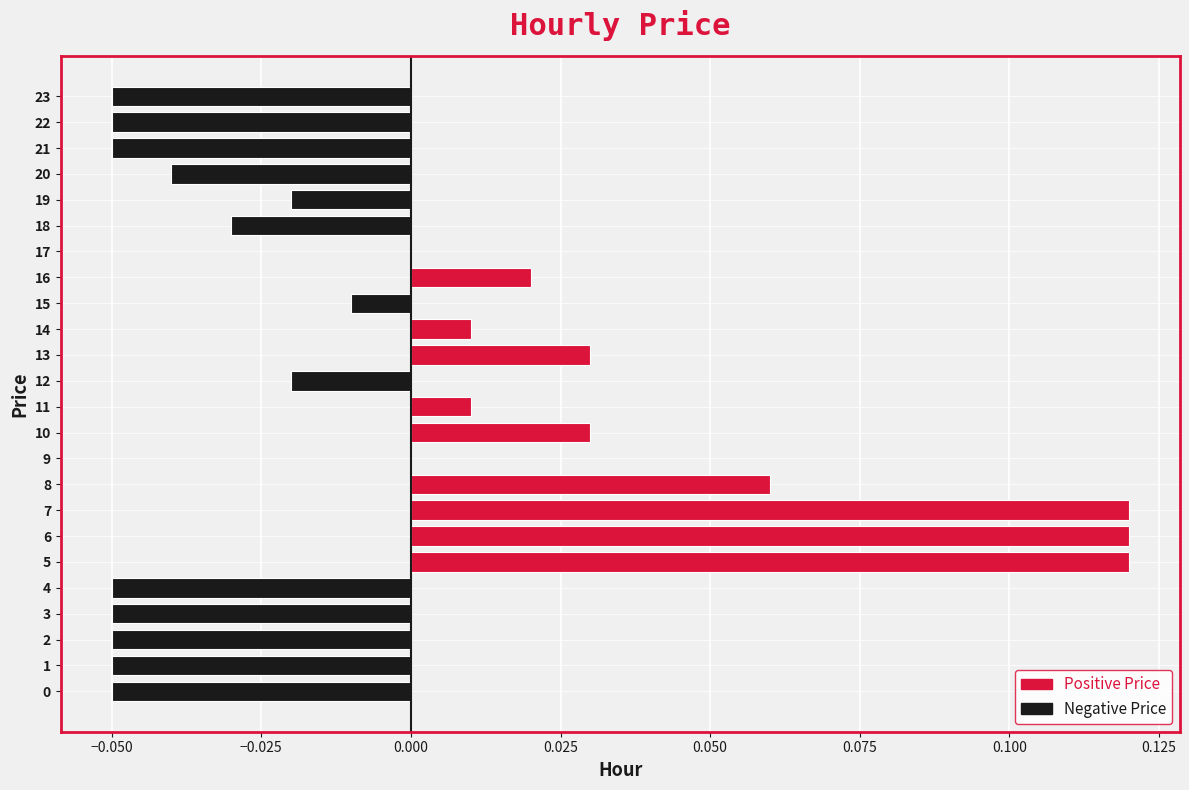

True or false: the data shows 0.0 at 11.

True